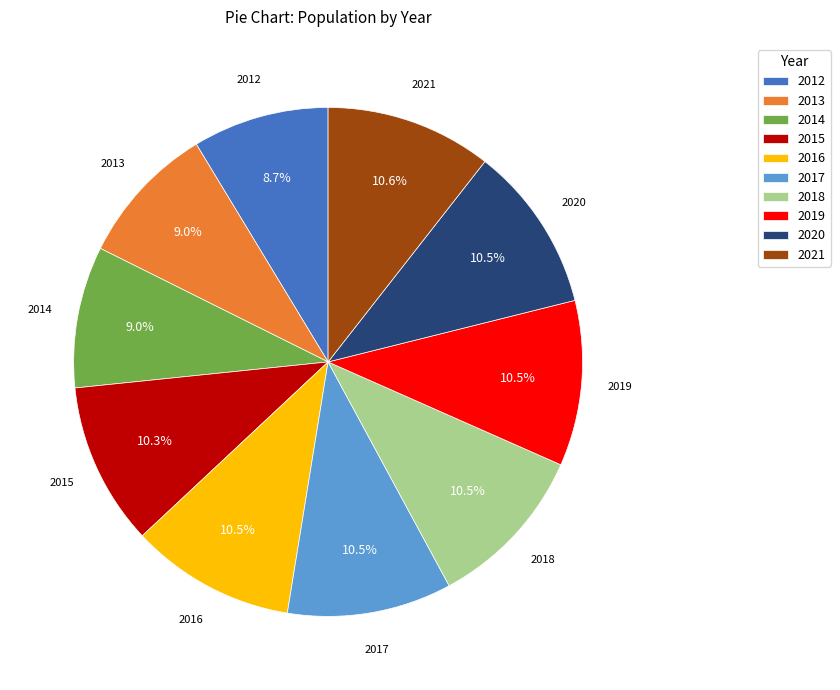

What portion of the pie excludes 2014?

91.0%